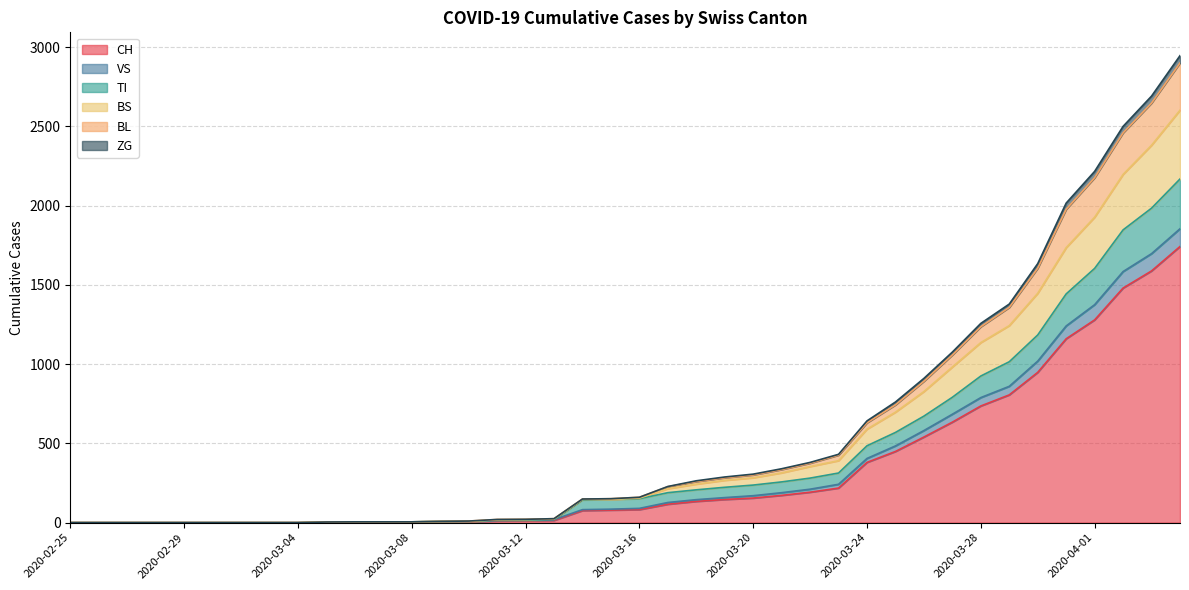

What are all the series names shown in the legend?

CH, VS, TI, BS, BL, ZG